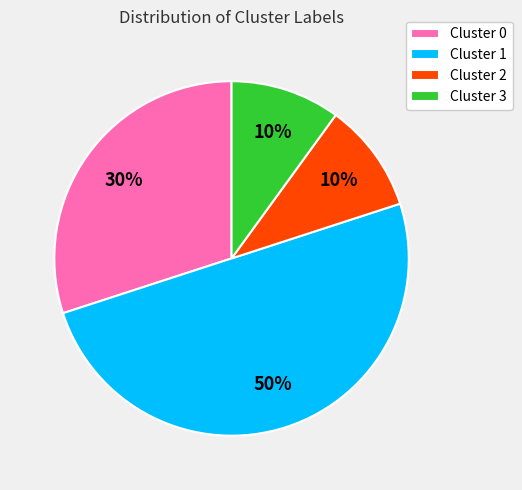

Is Cluster 0 the majority of the pie?

No